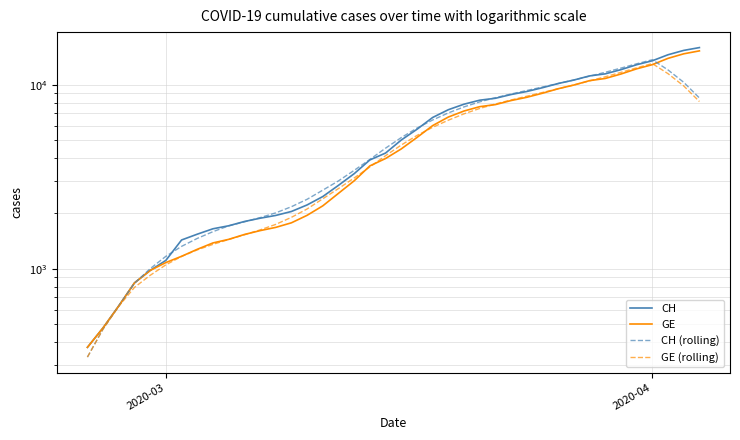

At which label does GE (rolling) reach its minimum?

2020-03